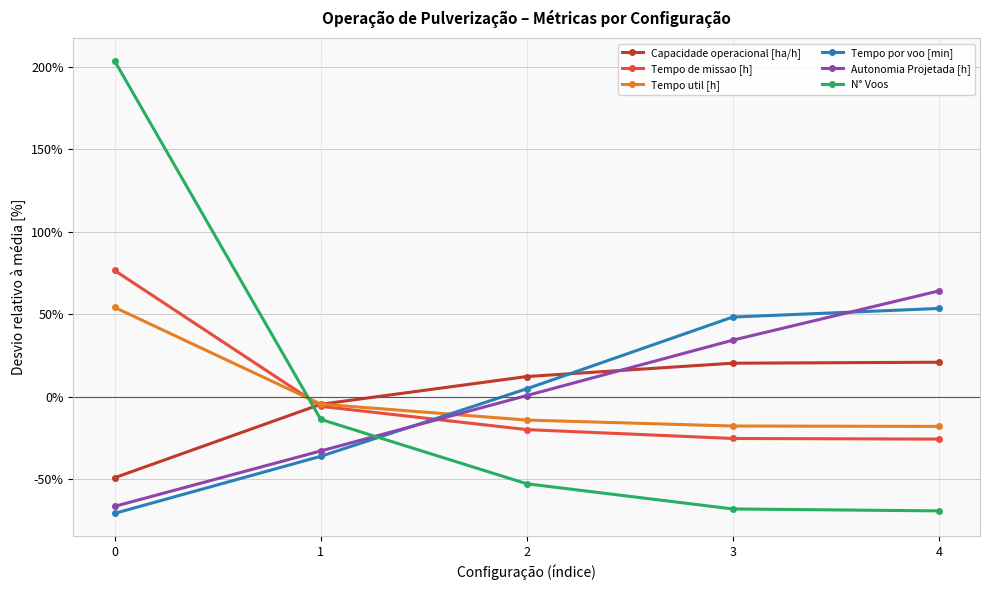

What is the approximate value of Tempo de missao [h] at 3?

-25.3